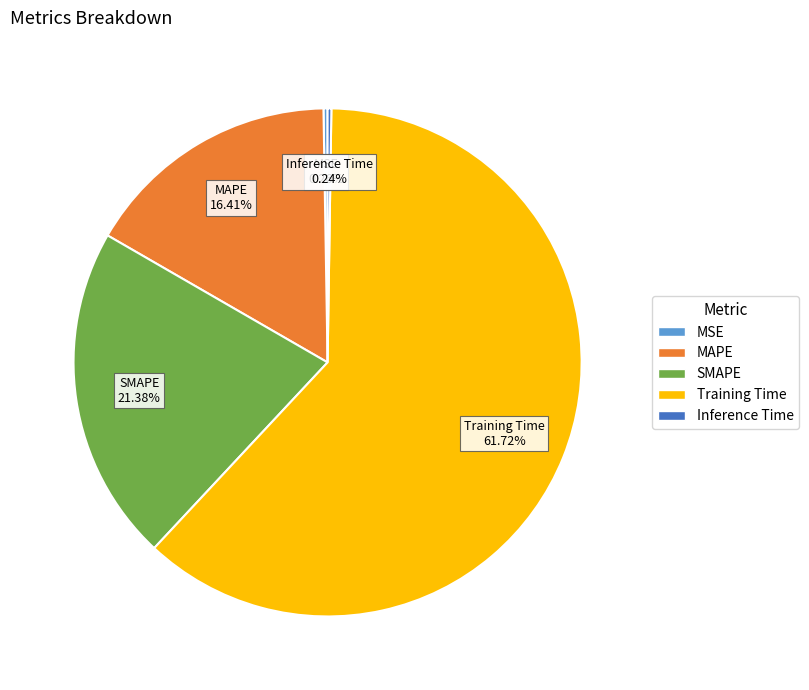

To the nearest percent, what is the difference between the largest and smallest slice percentages?

61%